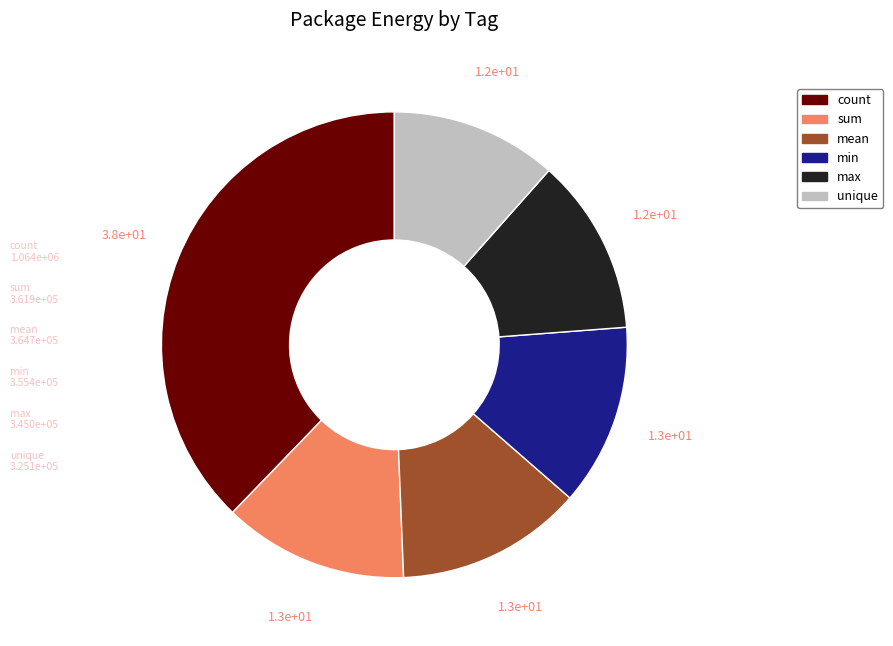

Does any single category account for the majority?

No